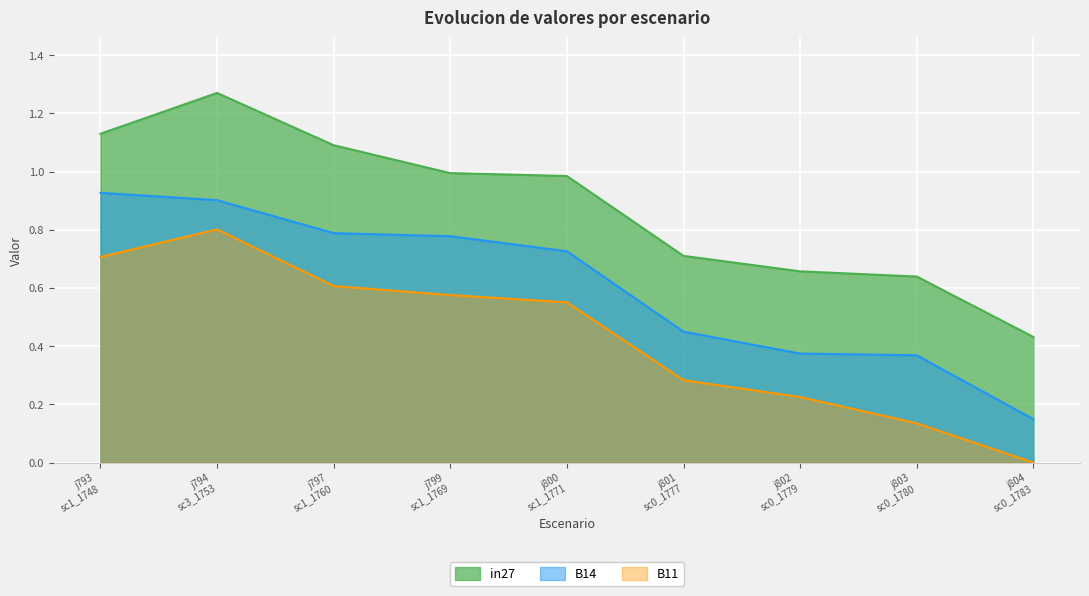

At which category is the sum across all series the highest?

j794
sc3_1753